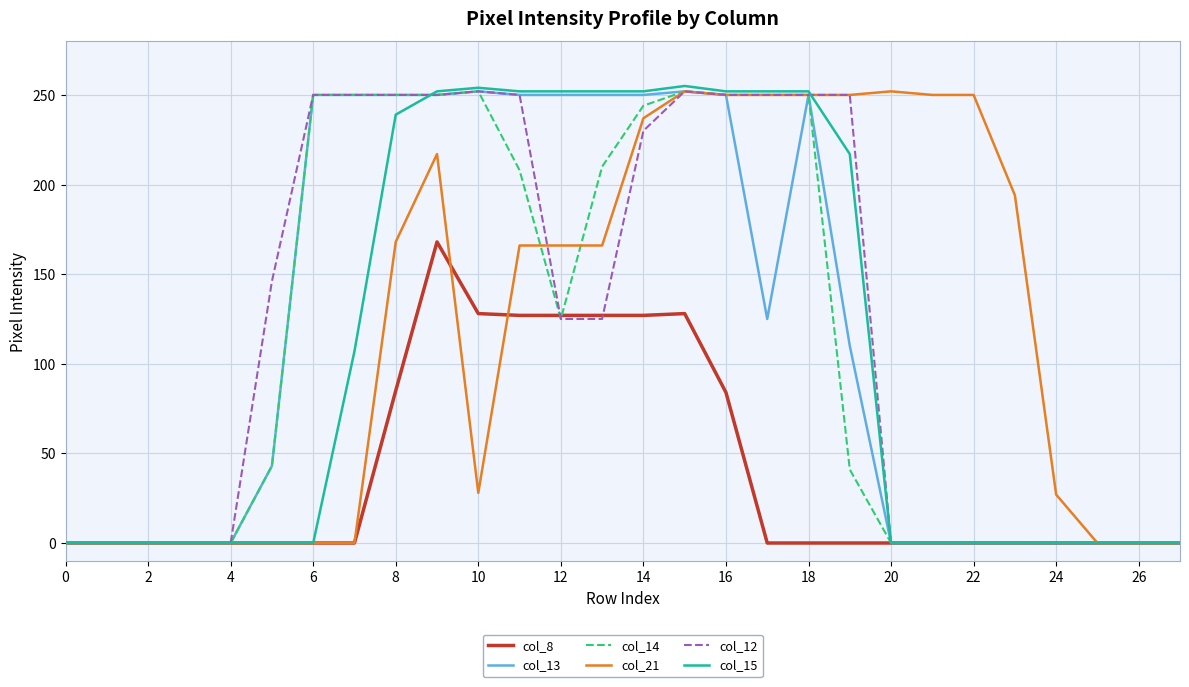

What is the highest value of the col_13 series?

252